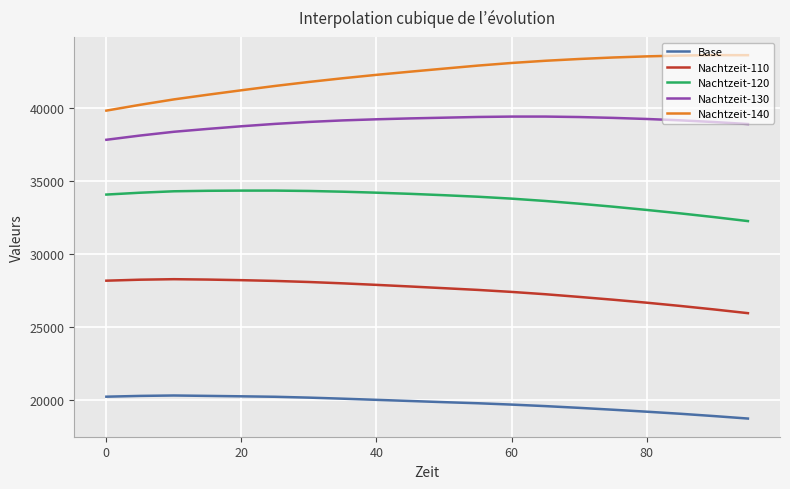

Which series has the widest spread of values?

Nachtzeit-140